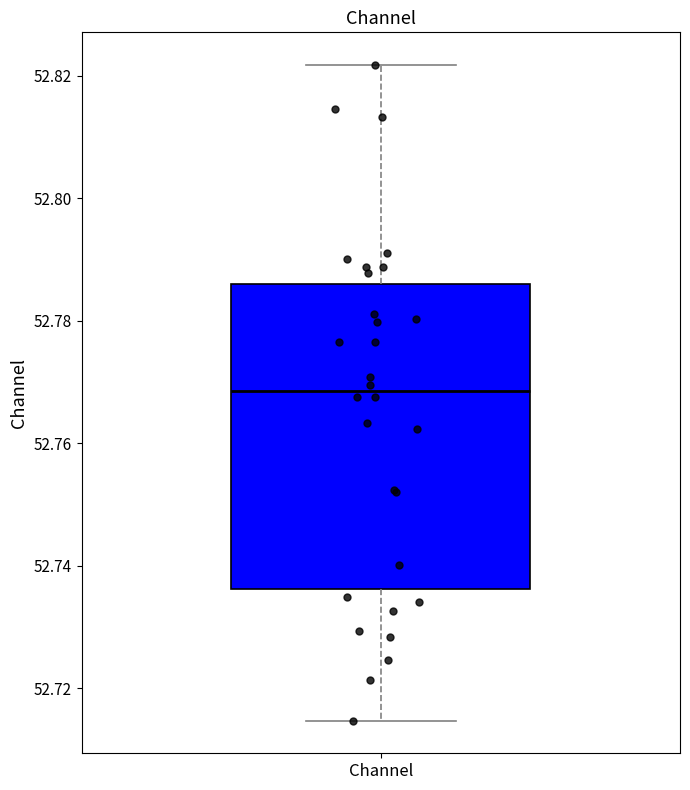

Read this box plot against the y-axis: the position of the median line, the range covered by the box, and the ends of both whiskers. The values are not printed on the chart, so give them approximately, as read against the axis.

median 52.768, box 52.736 to 52.786, whiskers 52.714 to 52.822